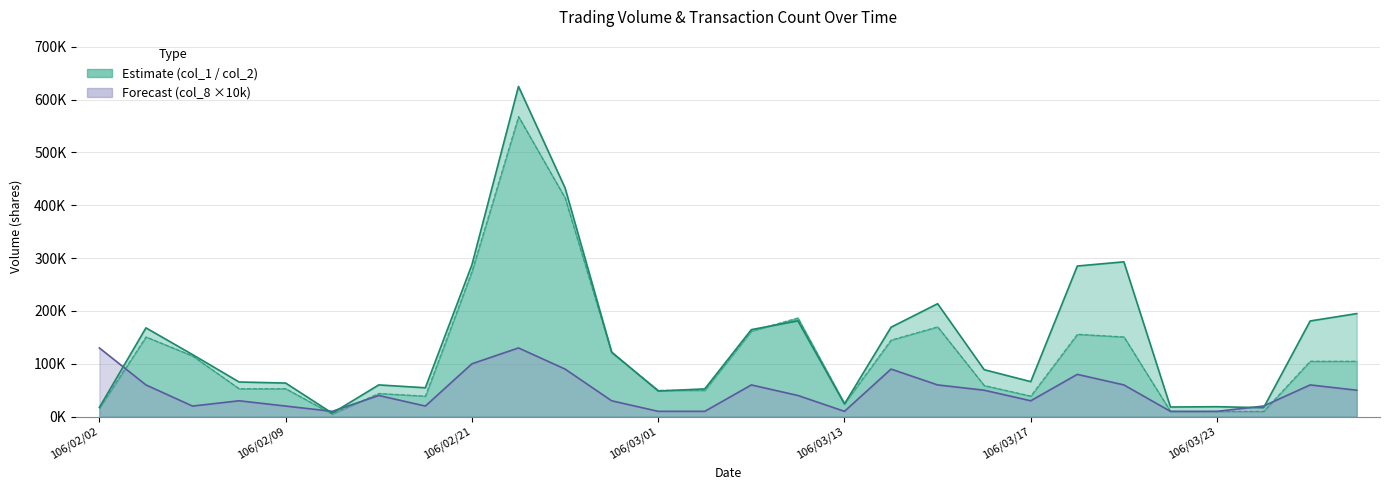

Rank the series by their maximum value, from lowest to highest.

col_8, col_1, col_2